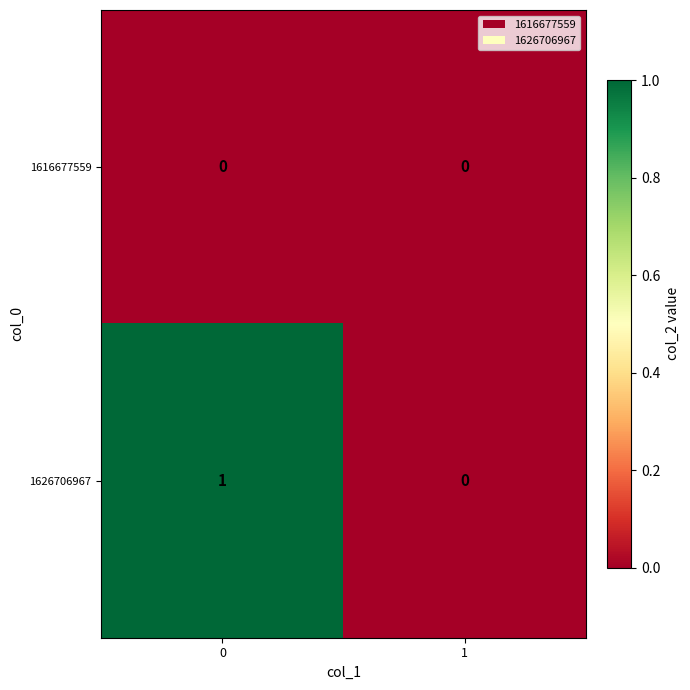

Between 0 and 1, which series saw the biggest shift?

1626706967